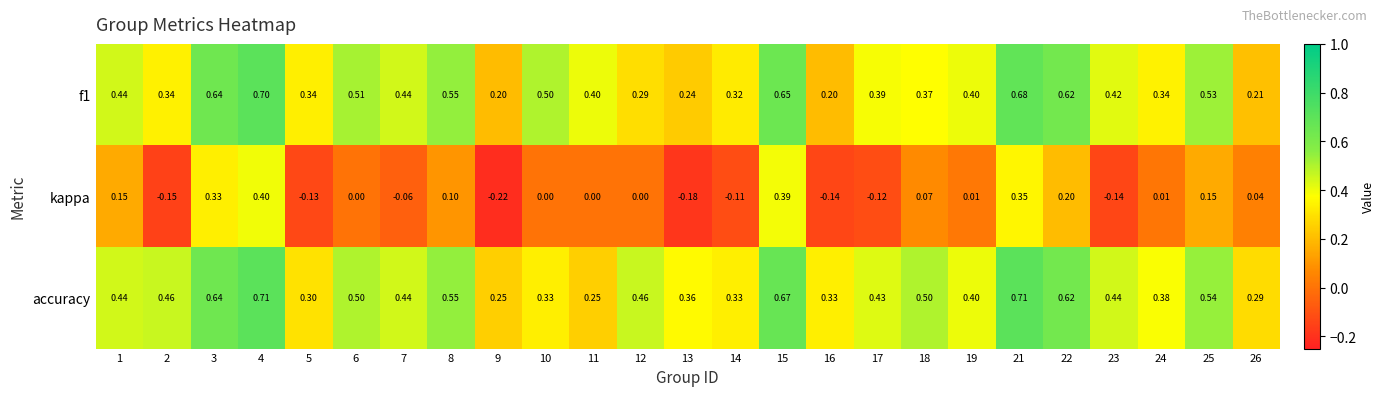

Which category has the lowest value across all series?

9